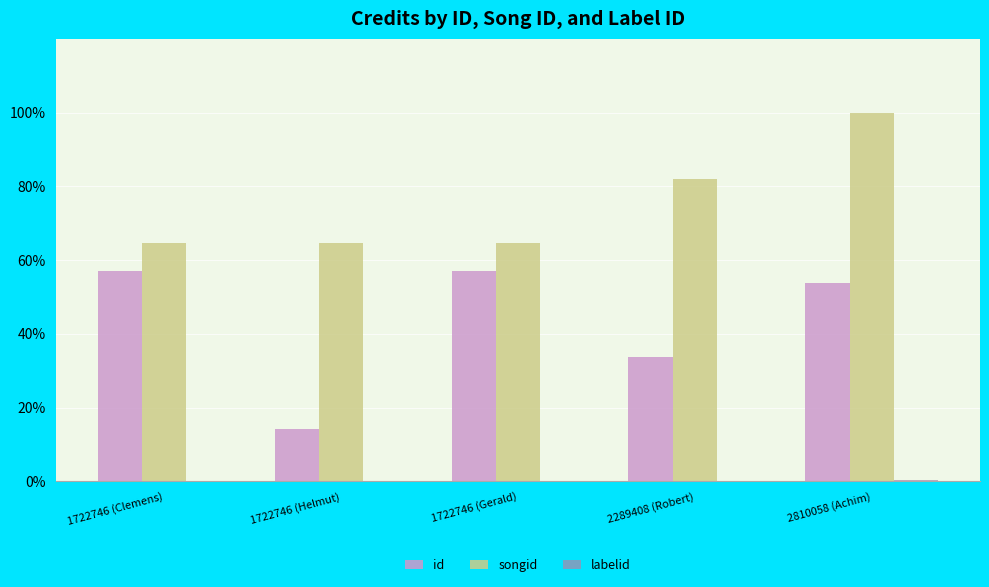

How many series are shown in this chart?

3